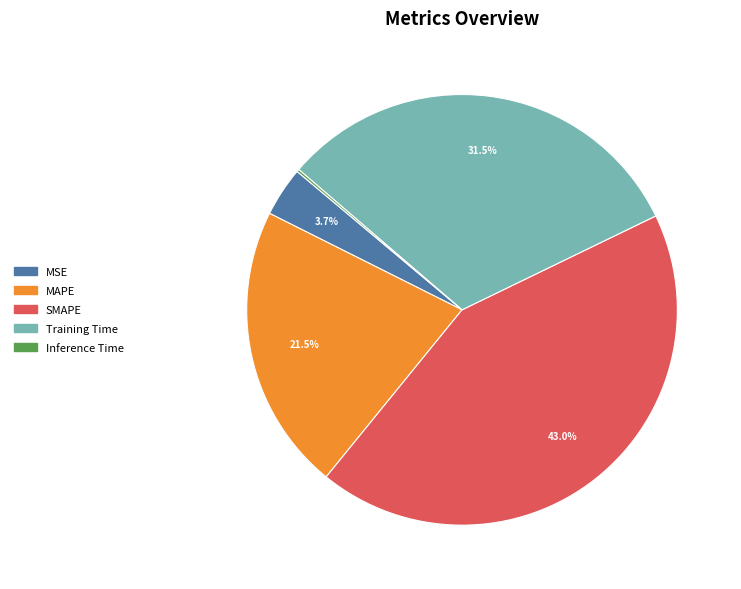

What is the largest slice in the pie chart?

SMAPE